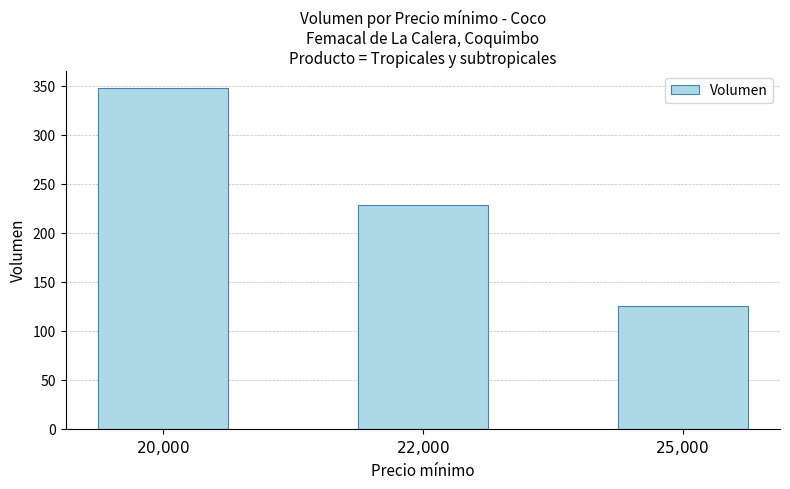

List the labels in order of value, largest first.

$20{,}000$, $22{,}000$, $25{,}000$